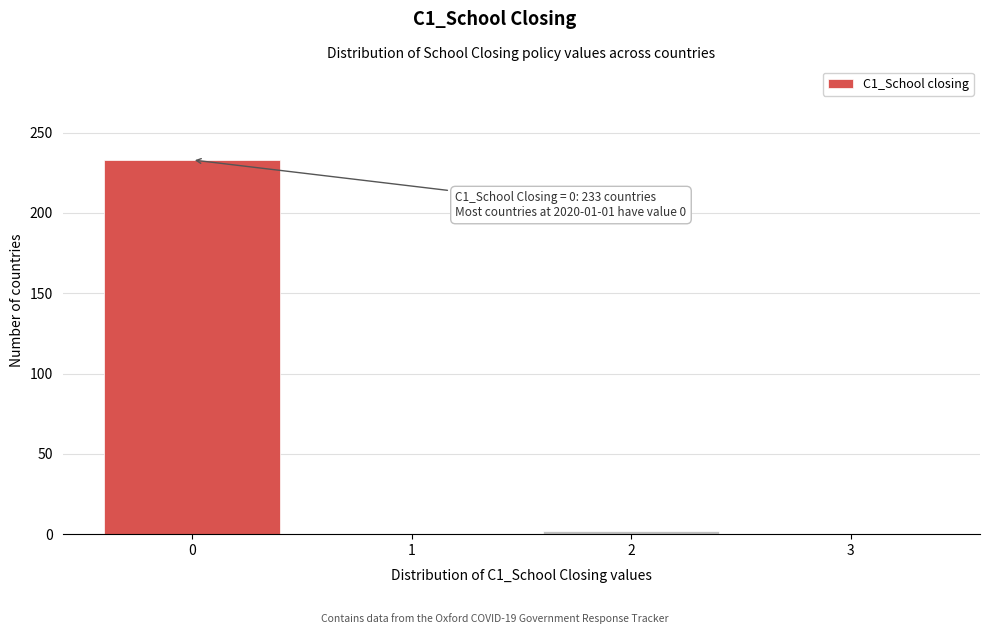

Reading left to right, what are all the values shown in this chart?

0=233	1=0	2=2	3=0